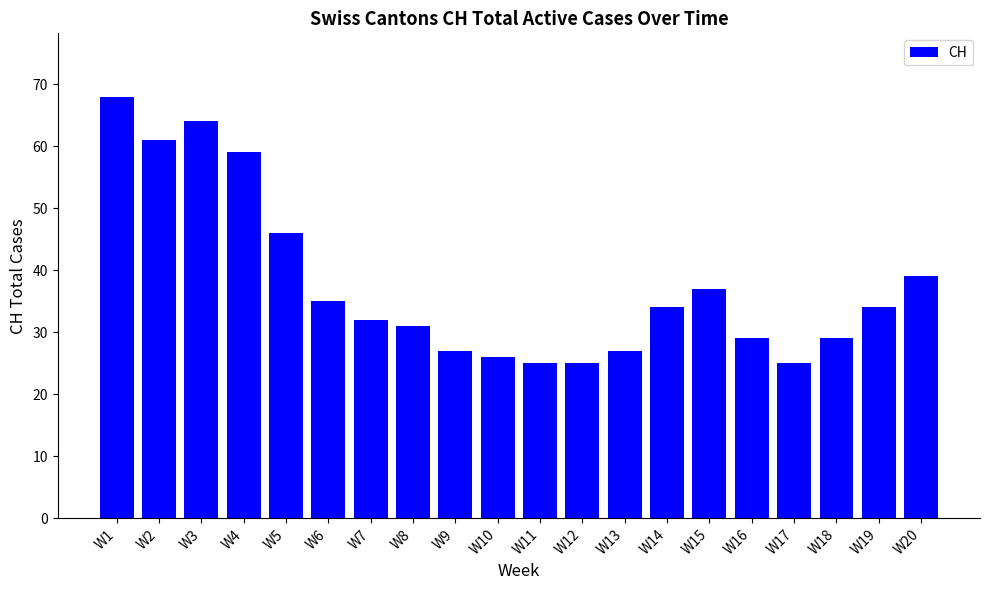

The value at W8 is 11. True or false?

False